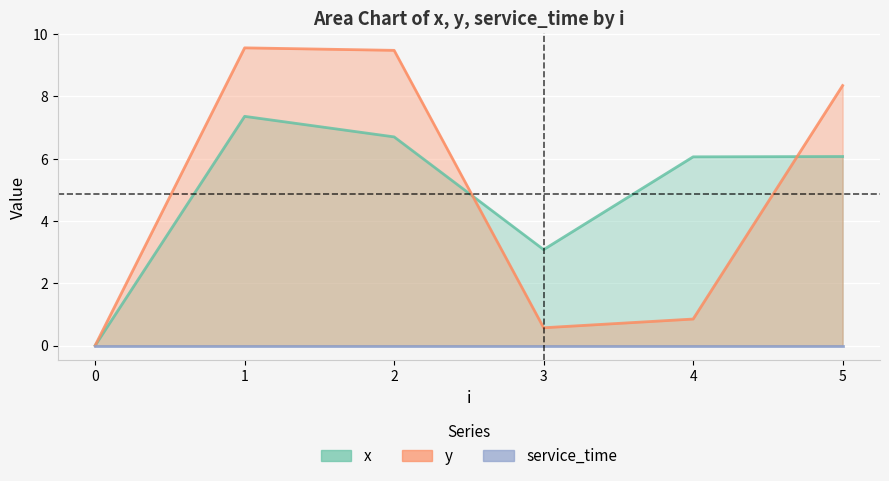

Does the chart display data point markers on the line(s)?

No